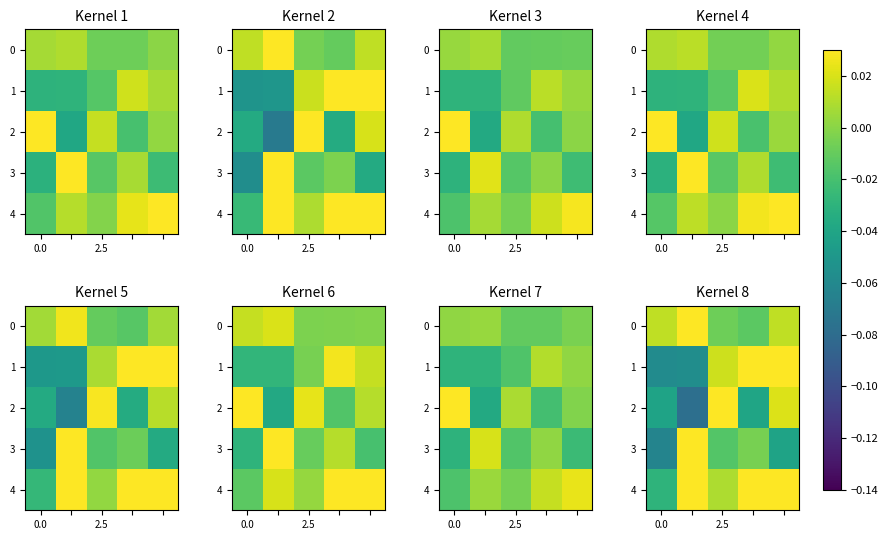

Is the value of 0 at 0.0 greater than the value of 2 at 0.0?

Yes